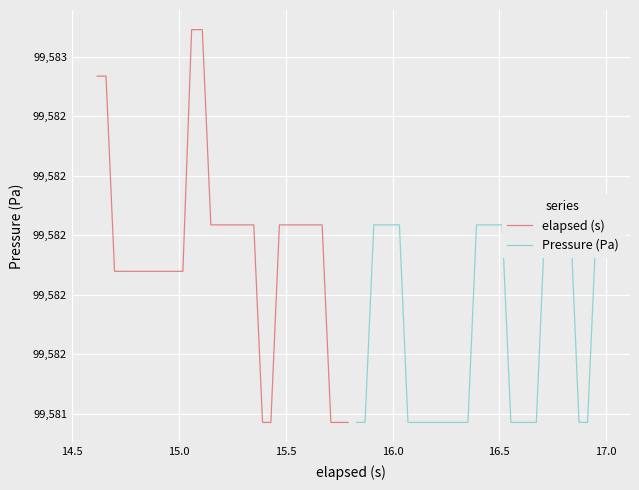

Count the number of data series in this chart.

2